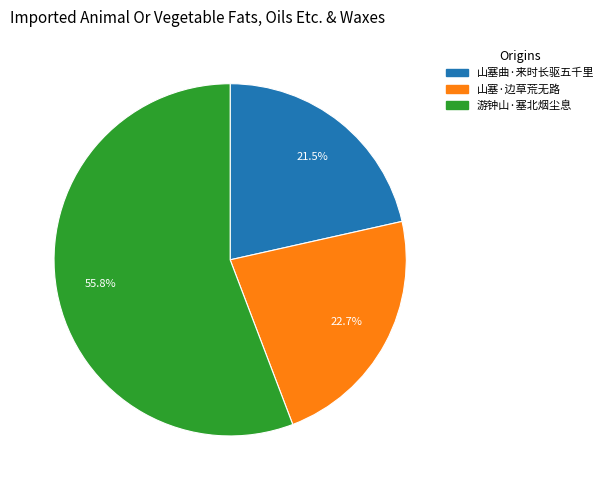

To the nearest percent, what is the difference between the largest and smallest slice percentages?

34%